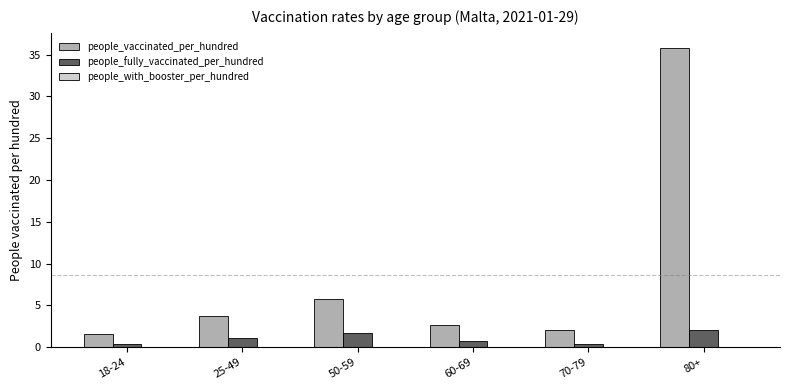

Rank the categories by people_vaccinated_per_hundred value from lowest to highest.

18-24, 70-79, 60-69, 25-49, 50-59, 80+